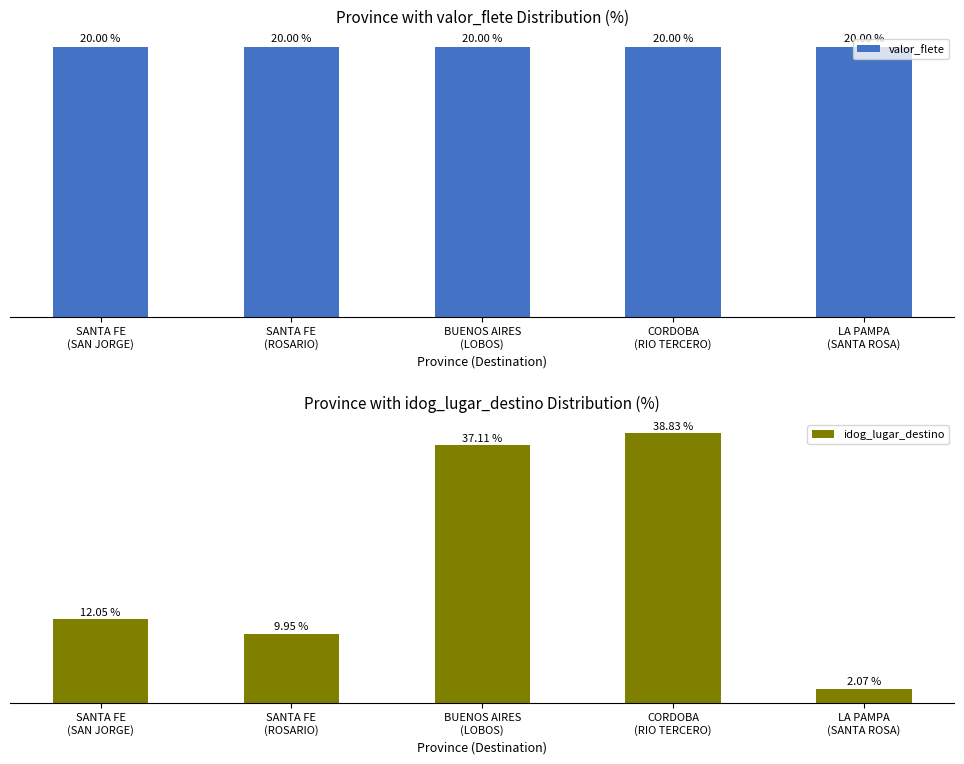

How many values in the idog_lugar_destino series exceed 12?

3